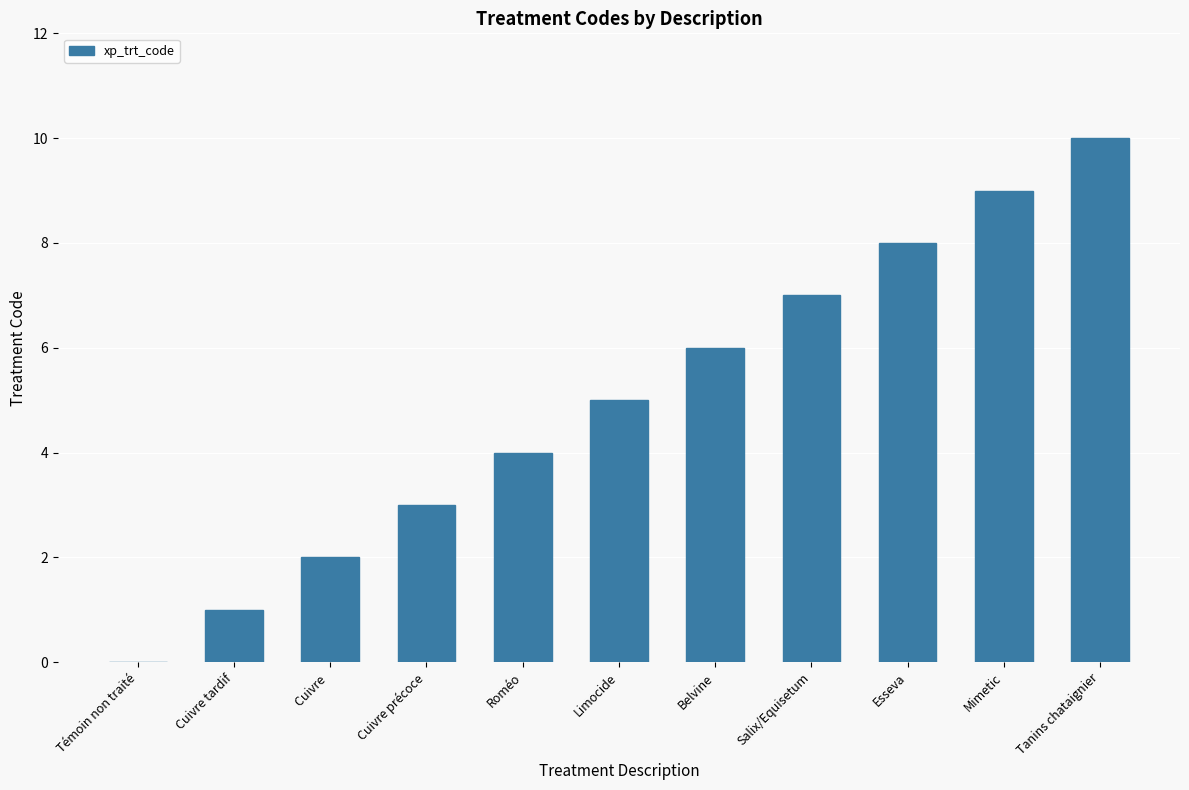

Are the bars grouped side by side (vs. stacked)?

No